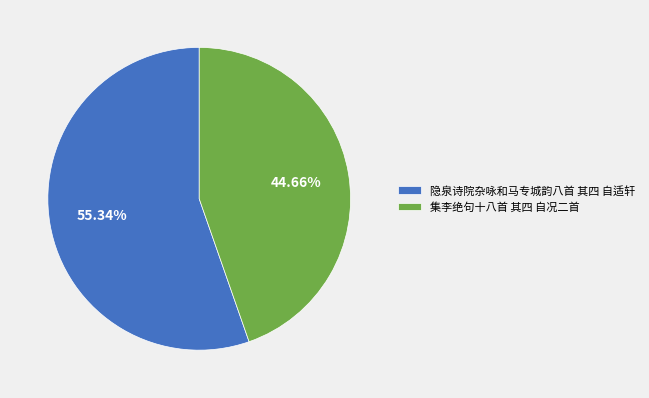

Does 隐泉诗院杂咏和马专城韵八首 其四 自适轩 represent more than half of the total?

Yes